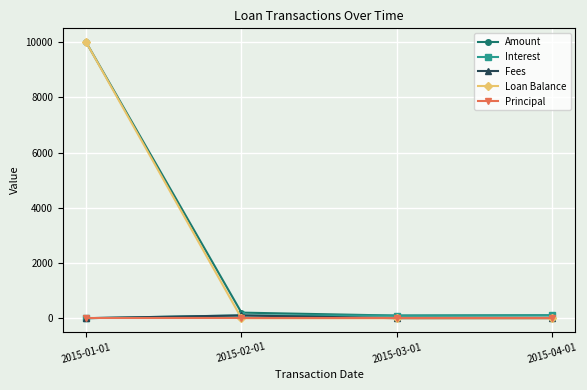

Is it true that Principal equals 0.0 at 2015-04-01?

True